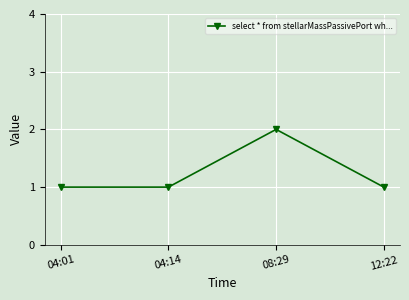

How many interior local peaks (higher than both neighbors) does the data have?

1